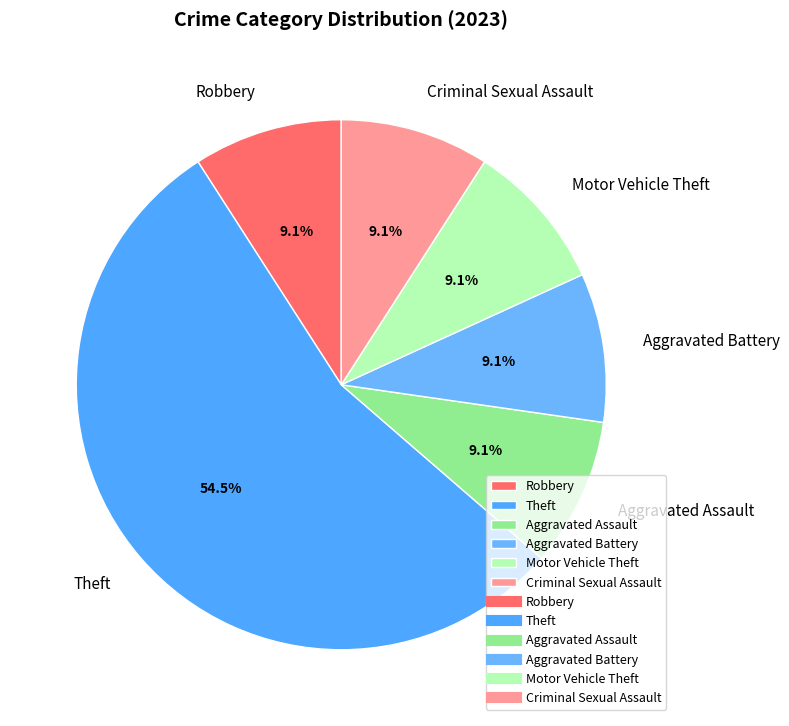

How many segments does this pie chart have?

6